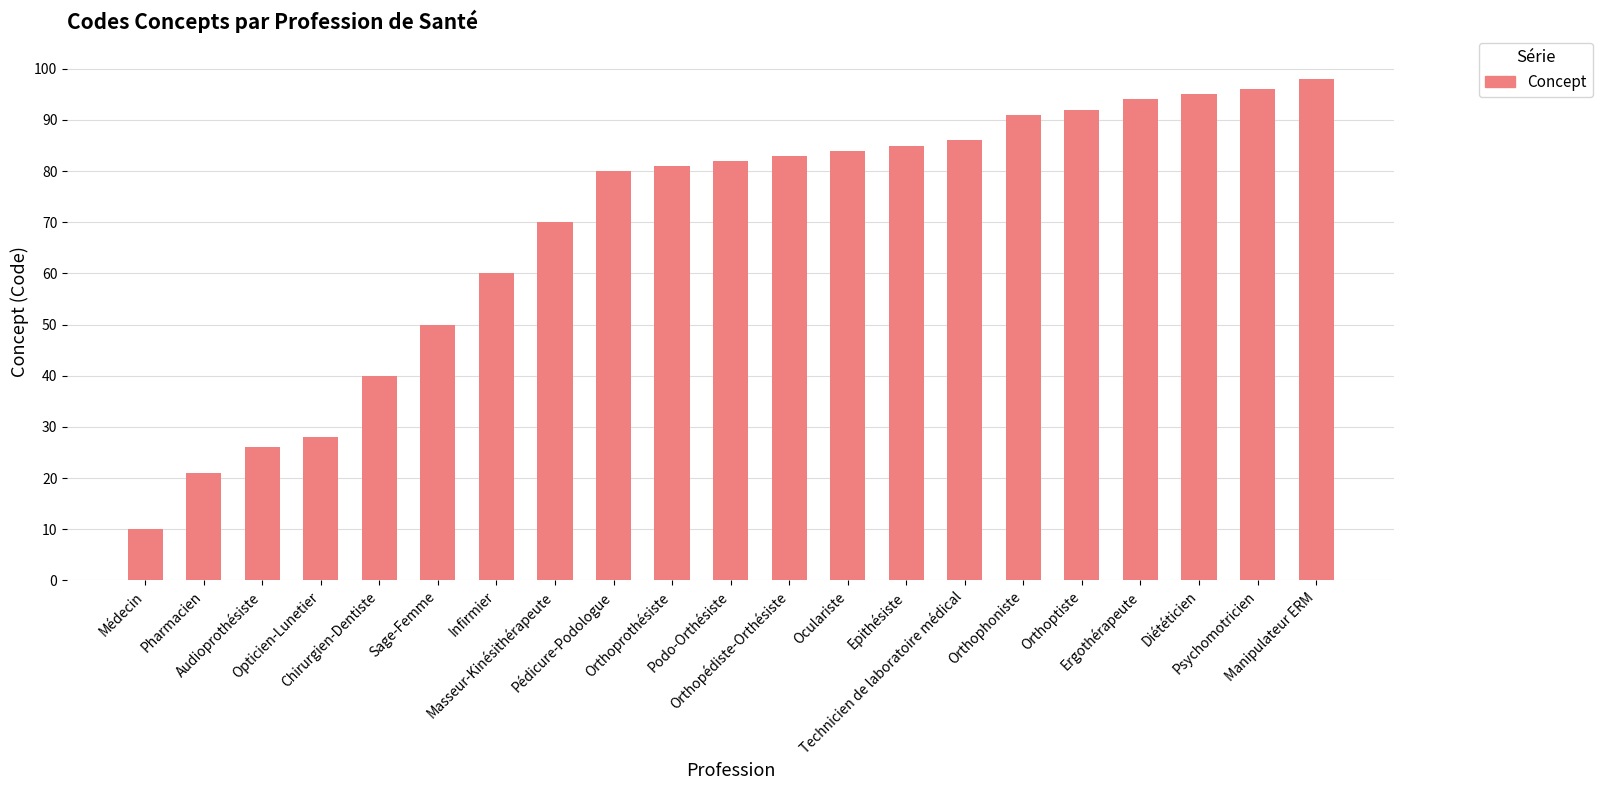

Rank the categories by value from lowest to highest.

Médecin, Pharmacien, Audioprothésiste, Opticien-Lunetier, Chirurgien-Dentiste, Sage-Femme, Infirmier, Masseur-Kinésithérapeute, Pédicure-Podologue, Orthoprothésiste, Podo-Orthésiste, Orthopédiste-Orthésiste, Oculariste, Epithésiste, Technicien de laboratoire médical, Orthophoniste, Orthoptiste, Ergothérapeute, Diététicien, Psychomotricien, Manipulateur ERM